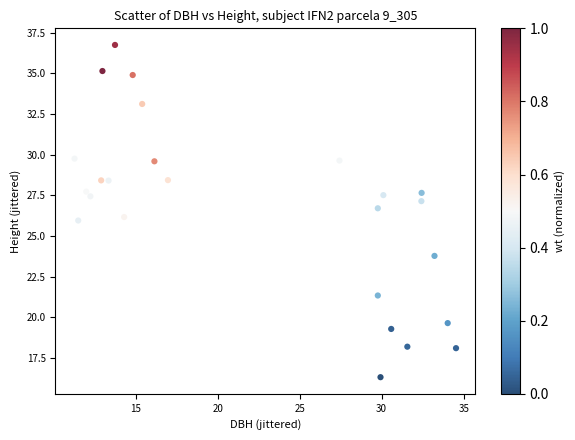

What is the range of X values (max minus min)?

23.3